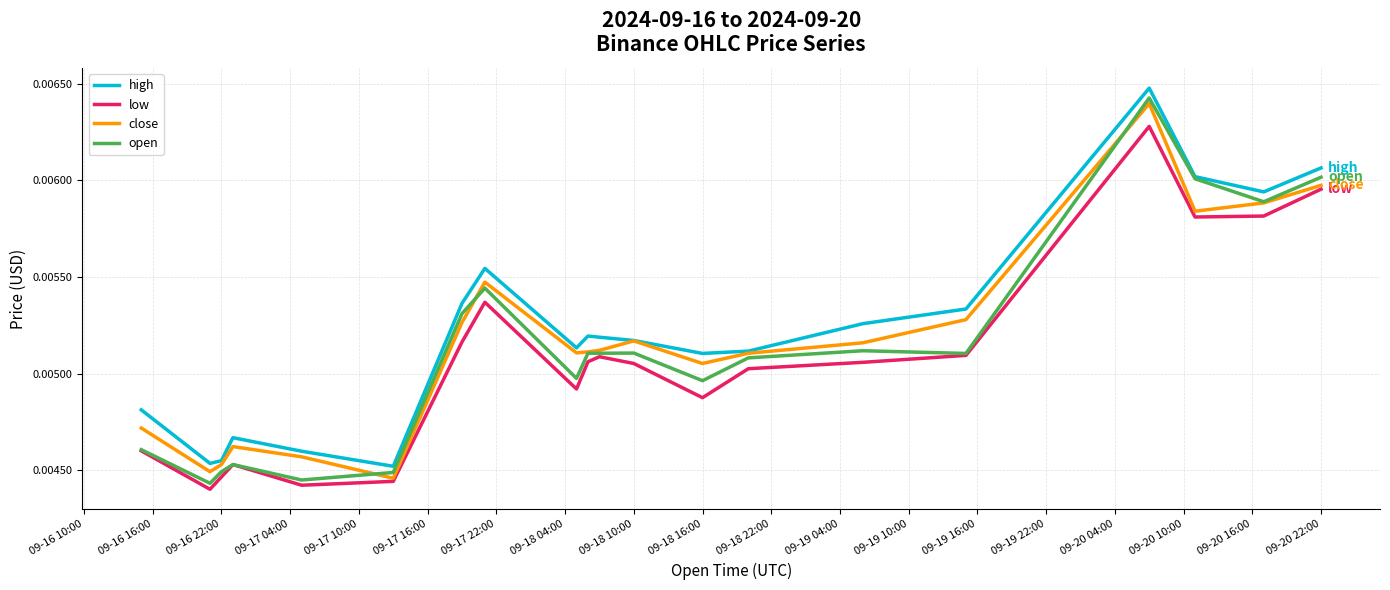

True or false: low and high cross at least once.

False